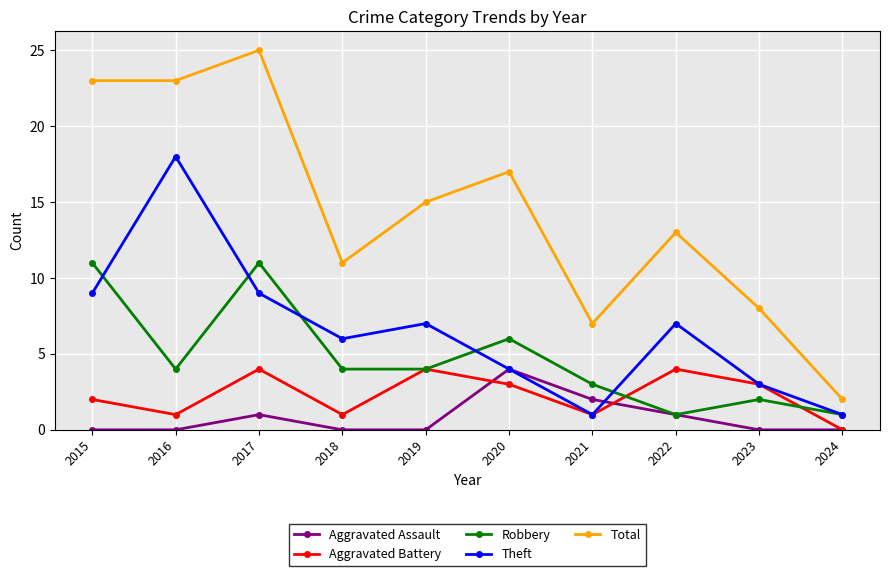

True or false: Robbery and Total cross at least once.

False